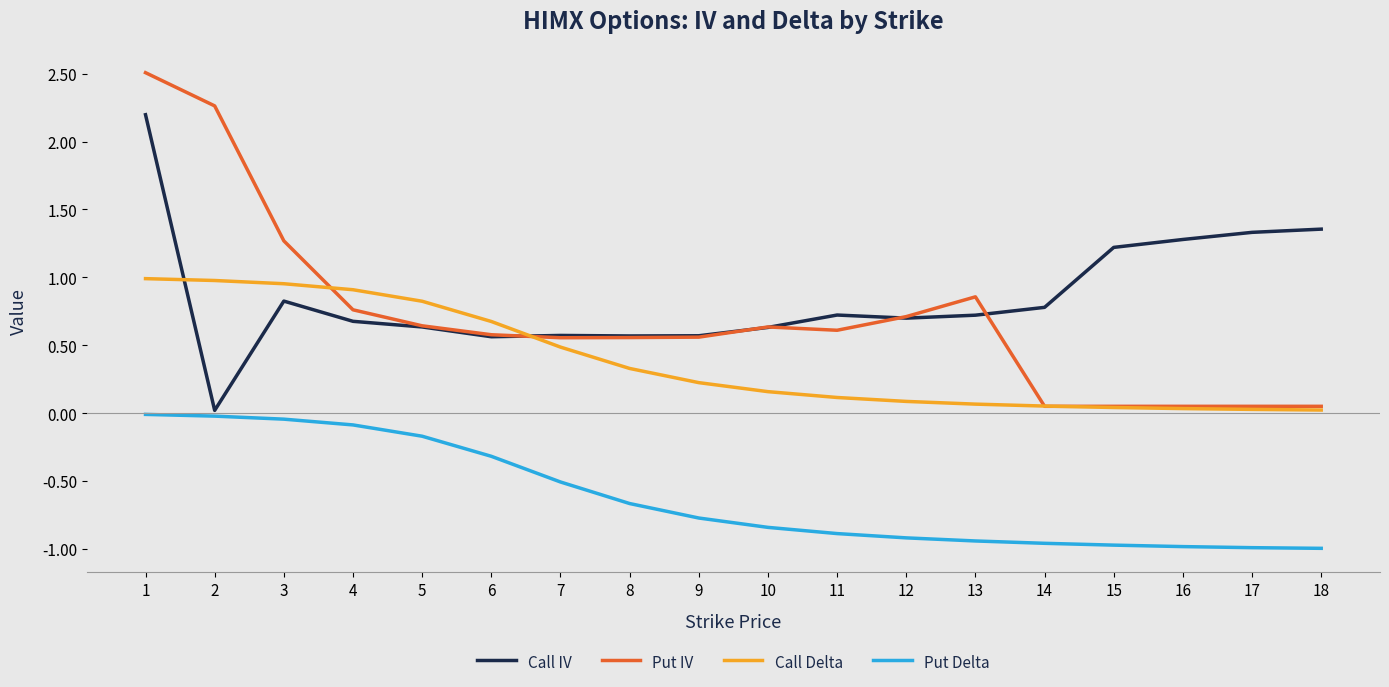

True or false: Call Delta and Put Delta cross at least once.

False